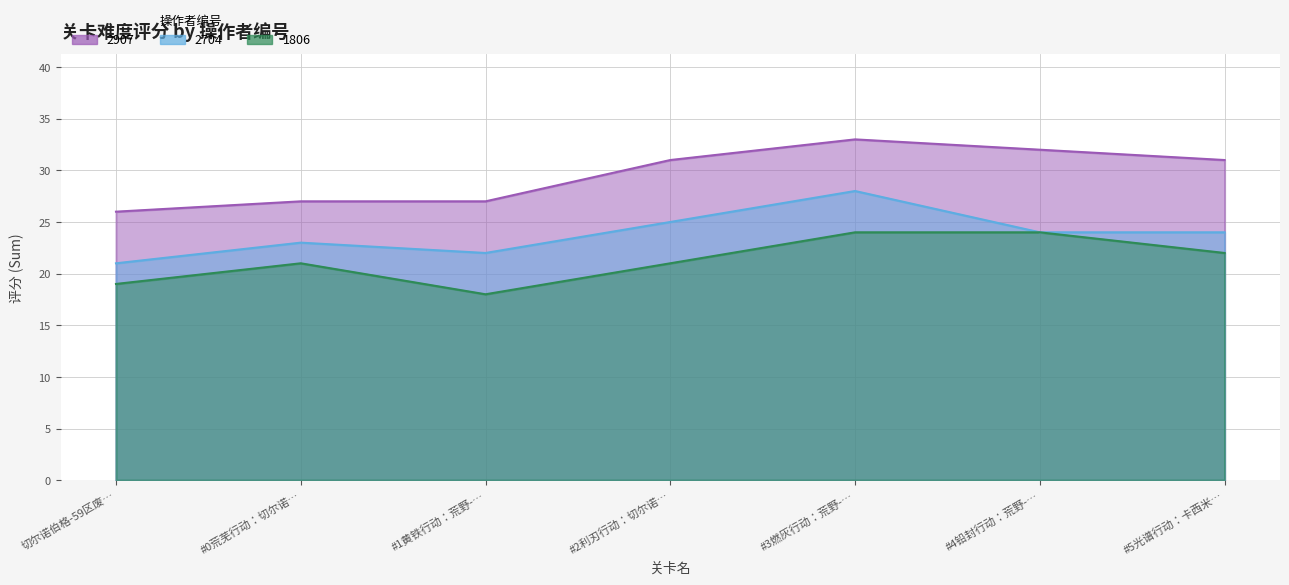

Rank the series by their maximum value, from highest to lowest.

2907, 2704, 1806